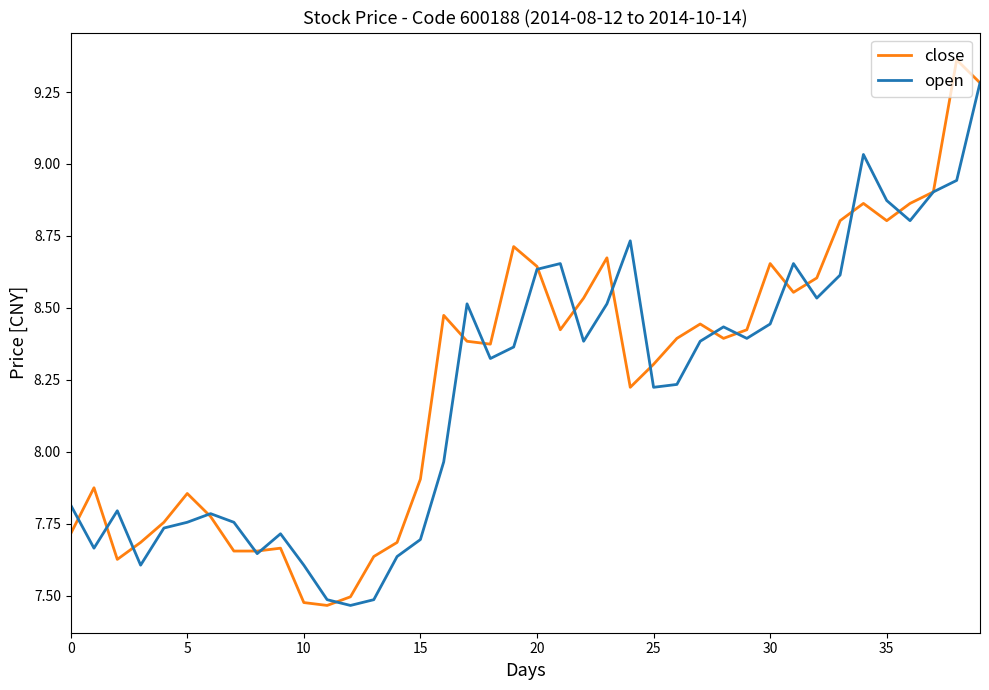

How many lines are shown in the chart?

2